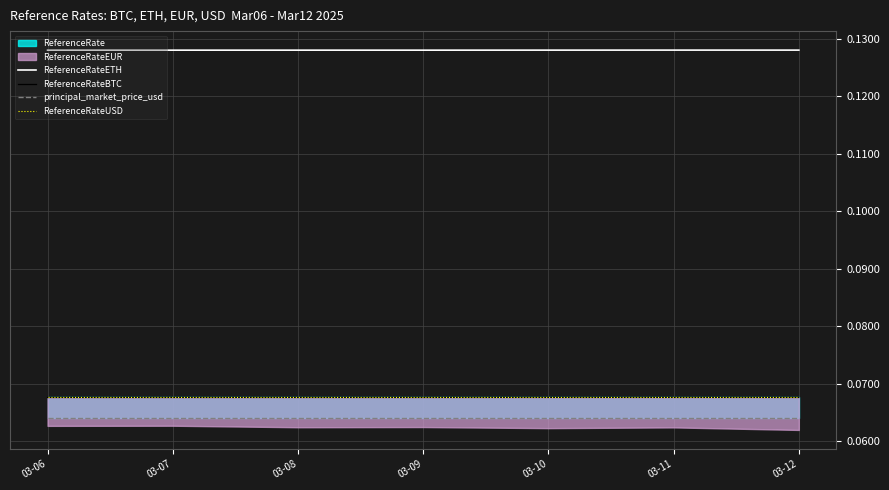

Reading right to left, what are all the values shown in this chart?

ReferenceRateETH: 0.1	0.1	0.1	0.1	0.1	0.1	0.1
ReferenceRateBTC: 0.1	0.1	0.1	0.1	0.1	0.1	0.1
principal_market_price_usd: 0.1	0.1	0.1	0.1	0.1	0.1	0.1
ReferenceRateUSD: 0.1	0.1	0.1	0.1	0.1	0.1	0.1